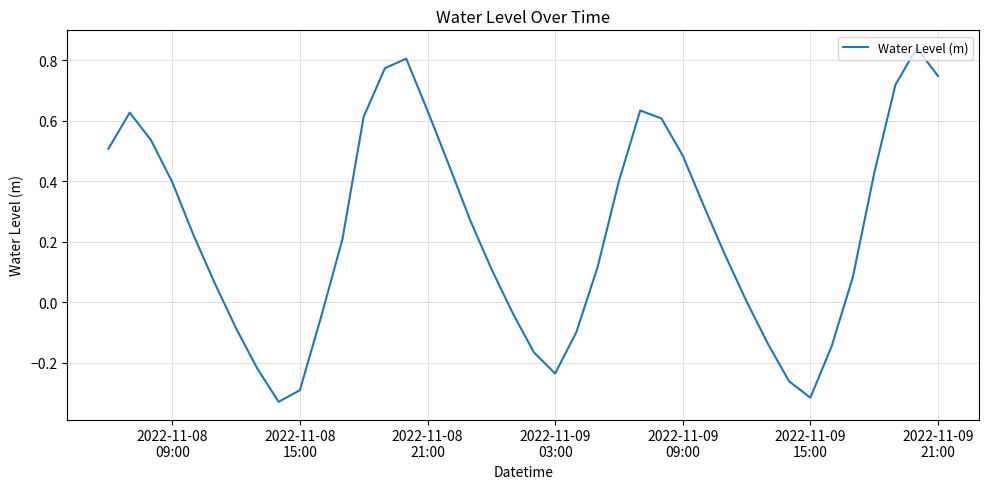

What is the difference between the maximum and minimum values?

1.2